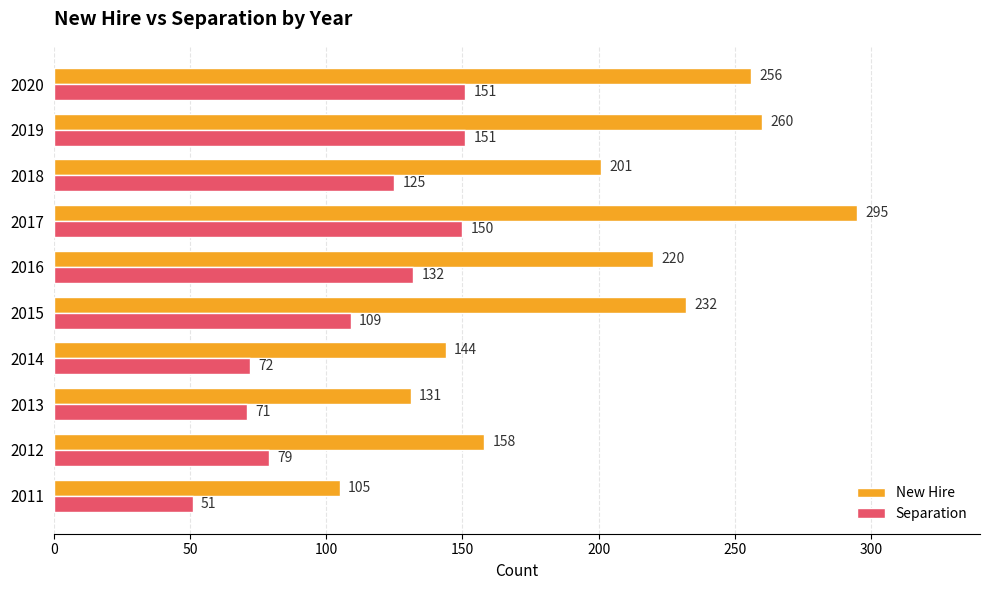

What is the minimum value shown in the chart?

51